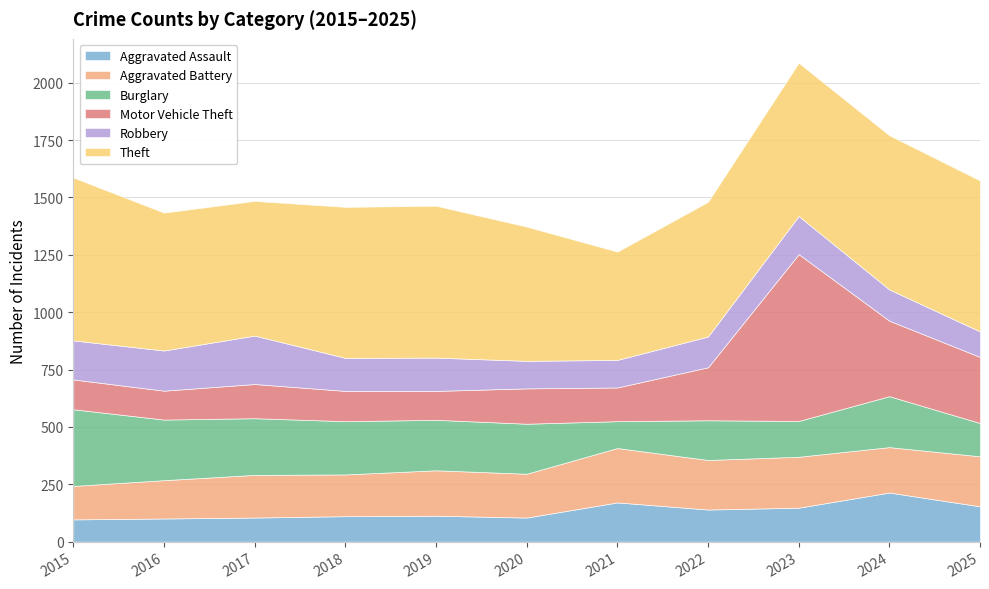

Is the value of Aggravated Battery at 2022 greater than the value of Theft at 2025?

No